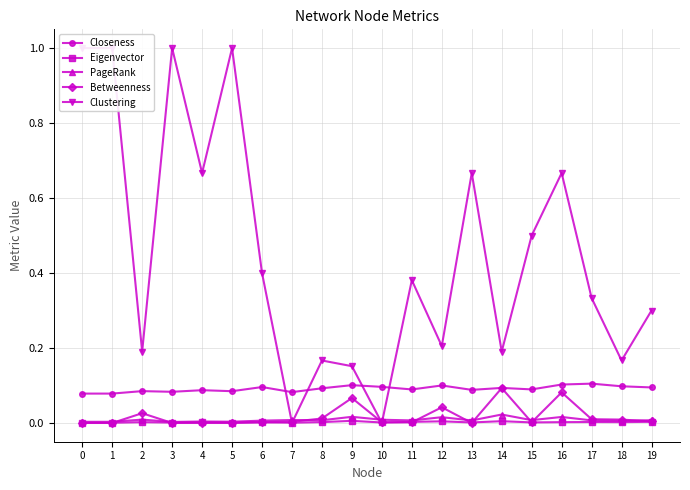

Is it true that PageRank equals 0.0 at 15?

True